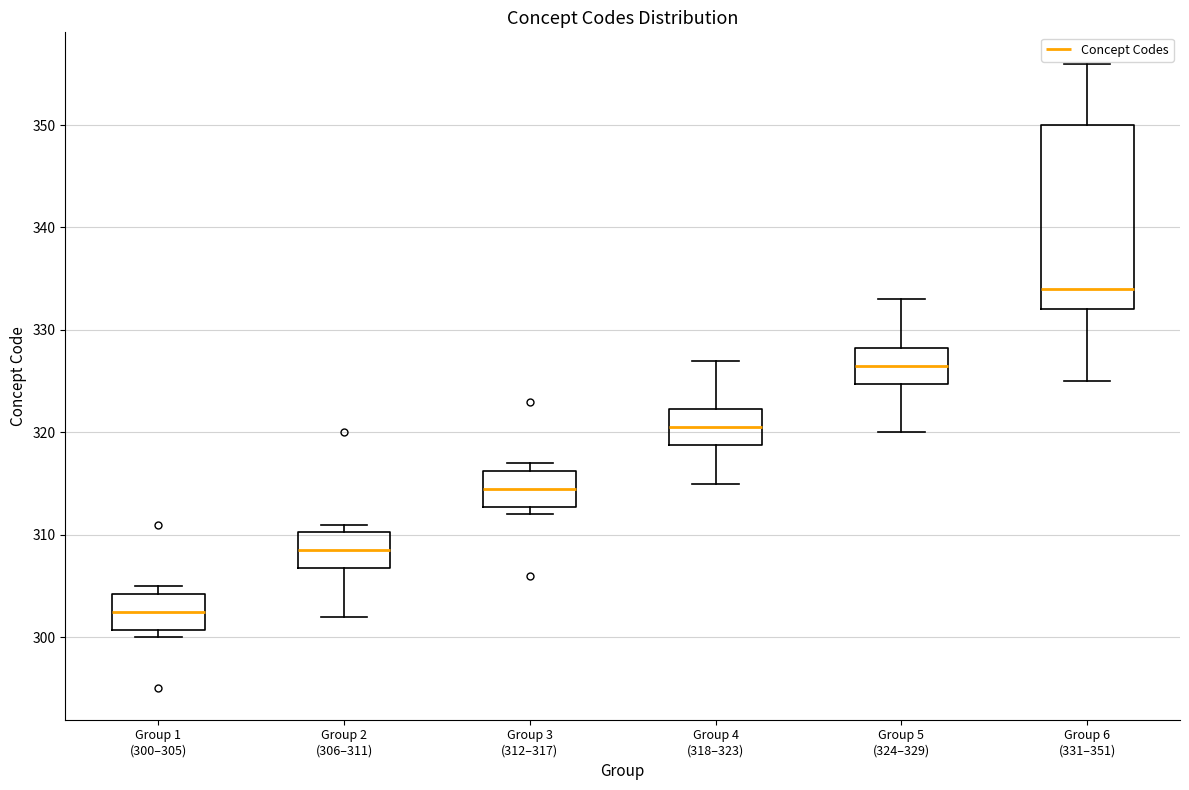

Where does the median line of the box for Group 1 (300–305) sit on the y-axis? The values are not printed on the chart, so give them approximately, as read against the axis.

303